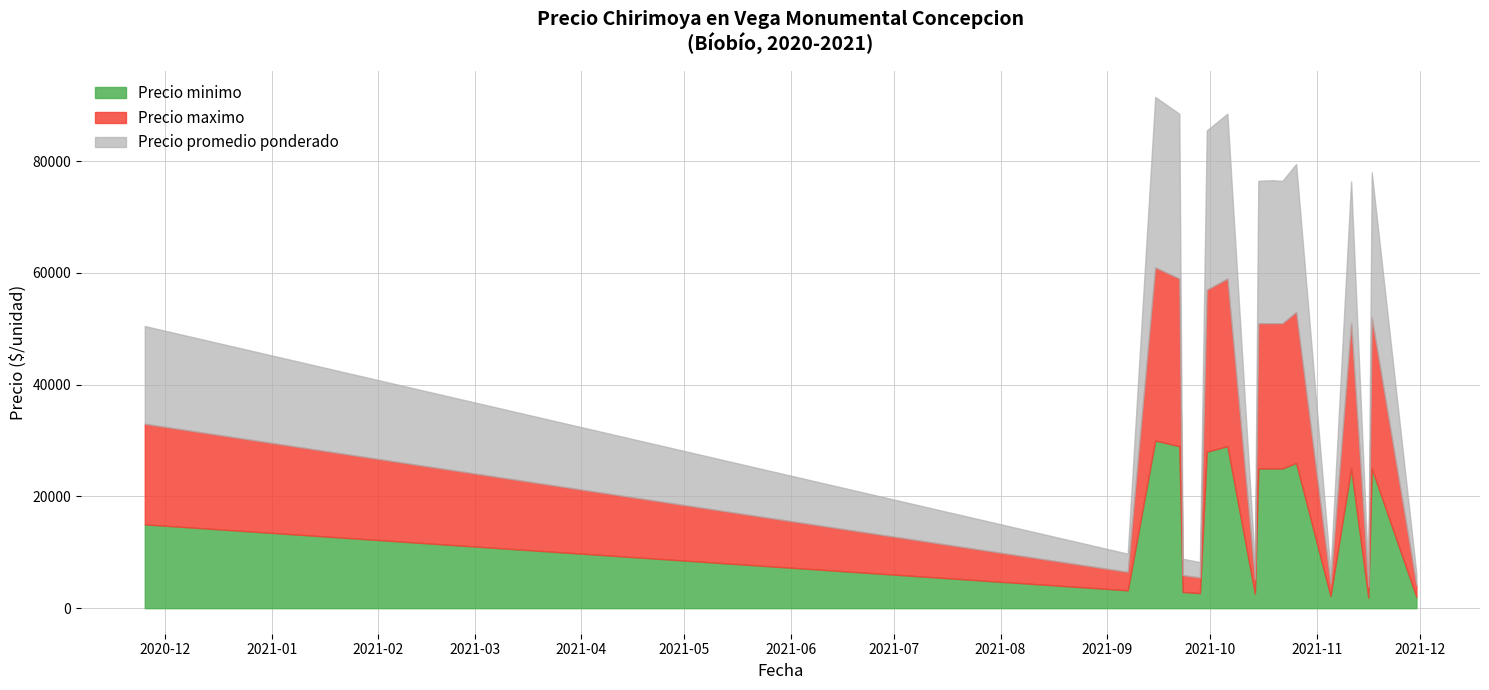

In Precio minimo, how many points are higher than both neighbors (excluding endpoints)?

5